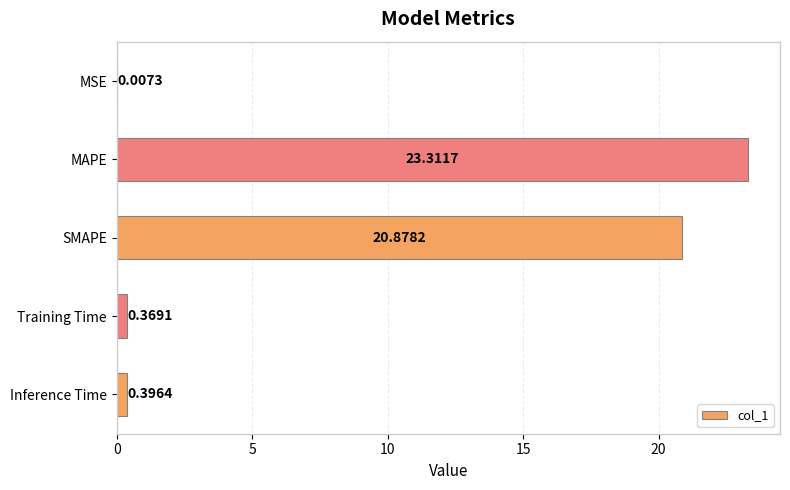

At which category does the chart reach its peak across all series?

MAPE